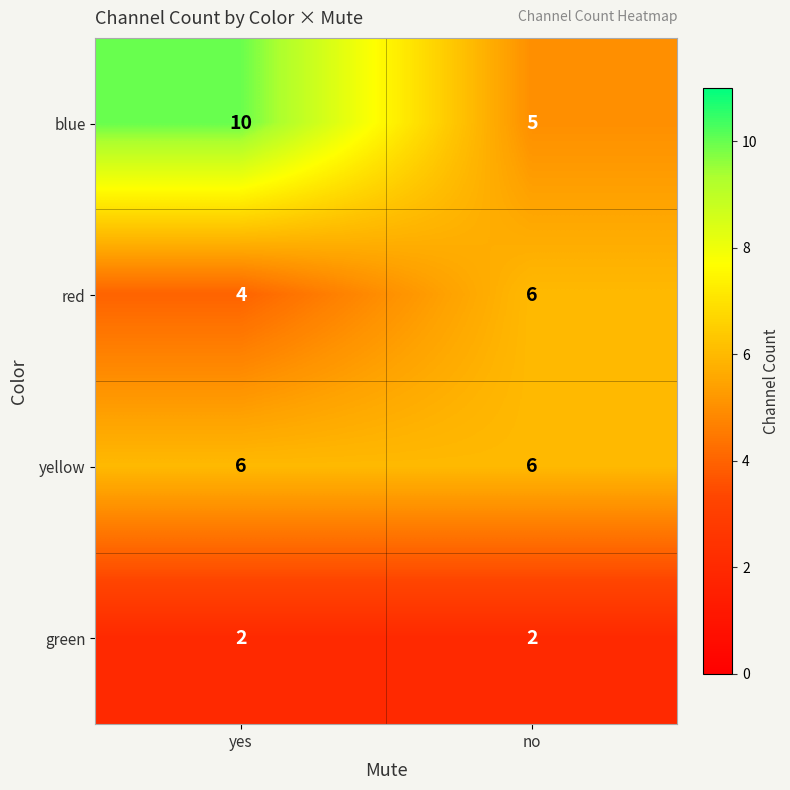

What is the sum of the green values at yes and no?

4